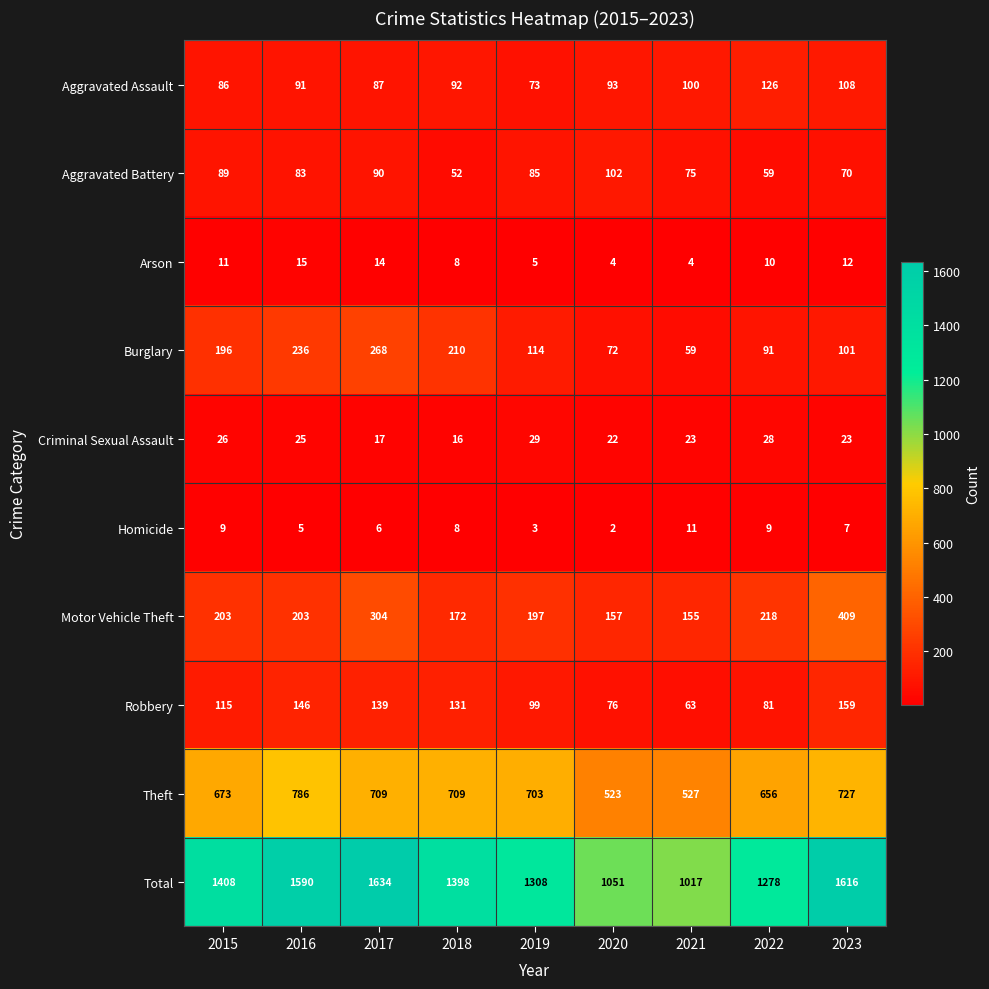

At how many categories does at least one series exceed 1045?

8